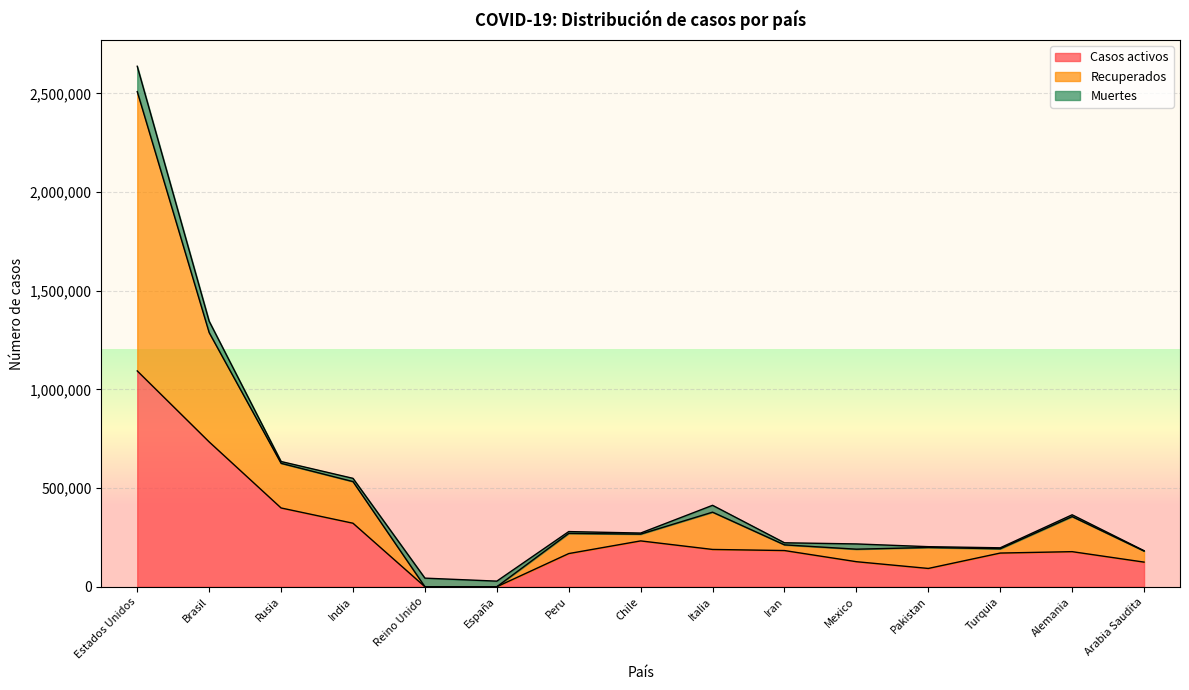

At which category is the sum across all series the highest?

Estados Unidos